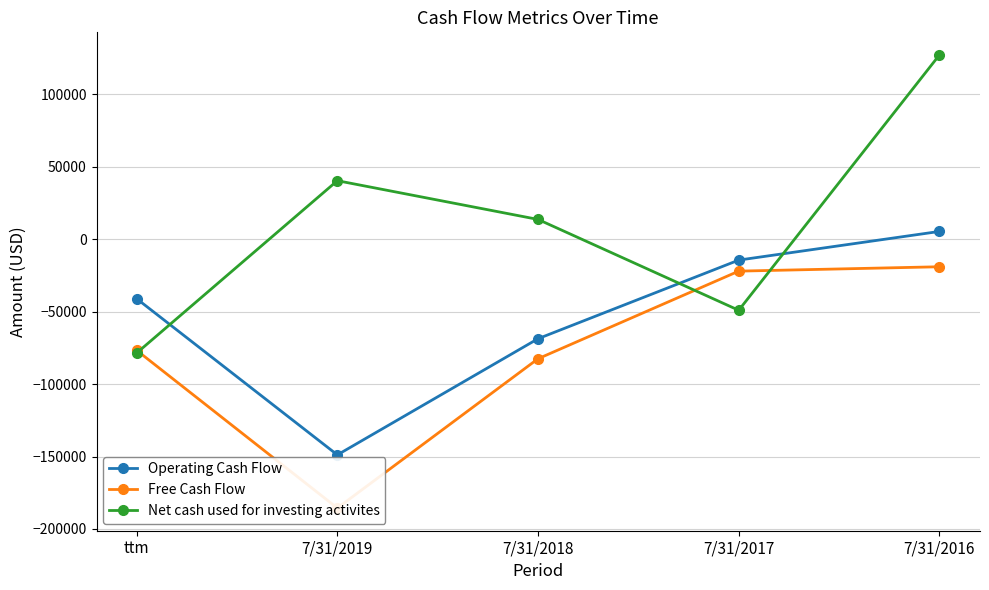

How many values in the Operating Cash Flow series exceed -41077?

2